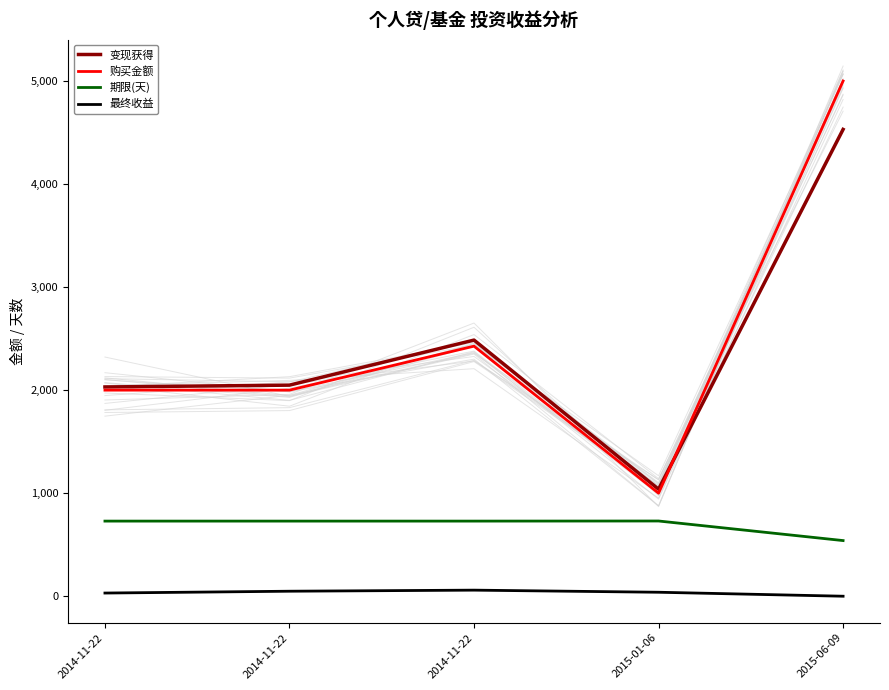

Does the chart have visible grid lines?

No